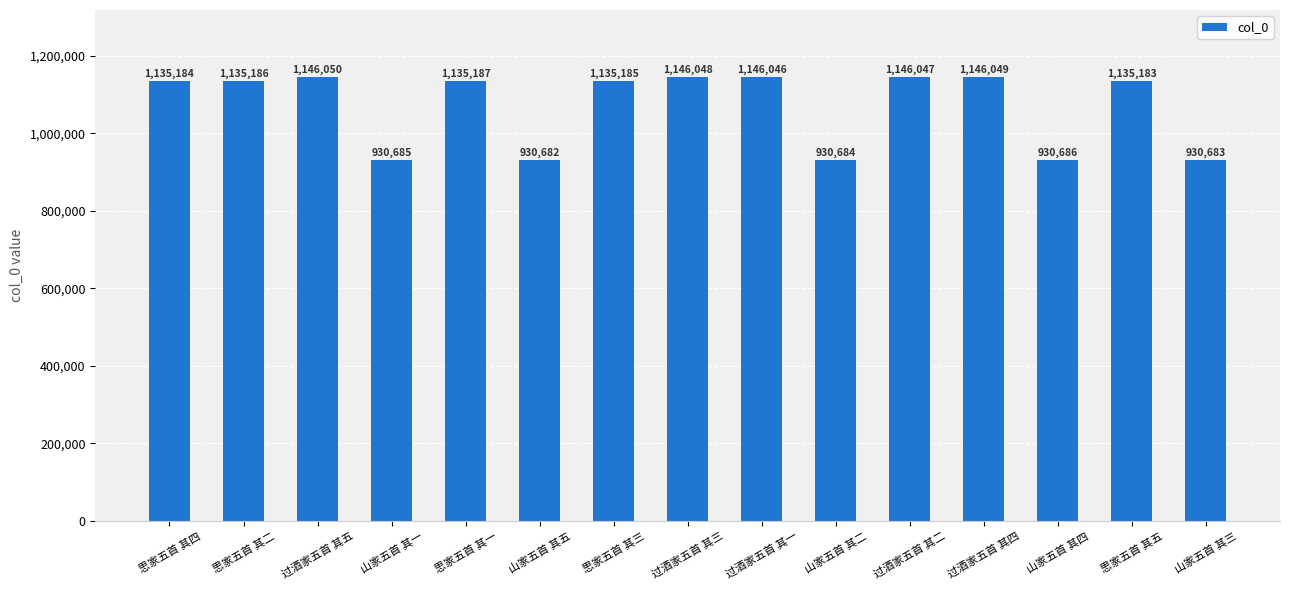

What is the label of the 3rd bar from the left?

过酒家五首 其五